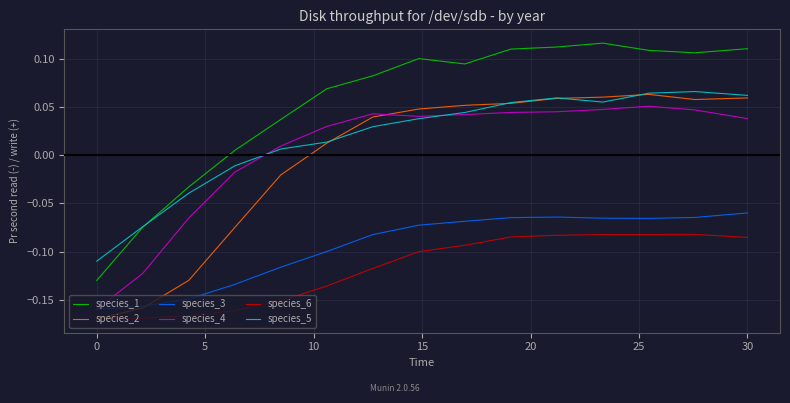

At how many categories does at least one series exceed 0?

12